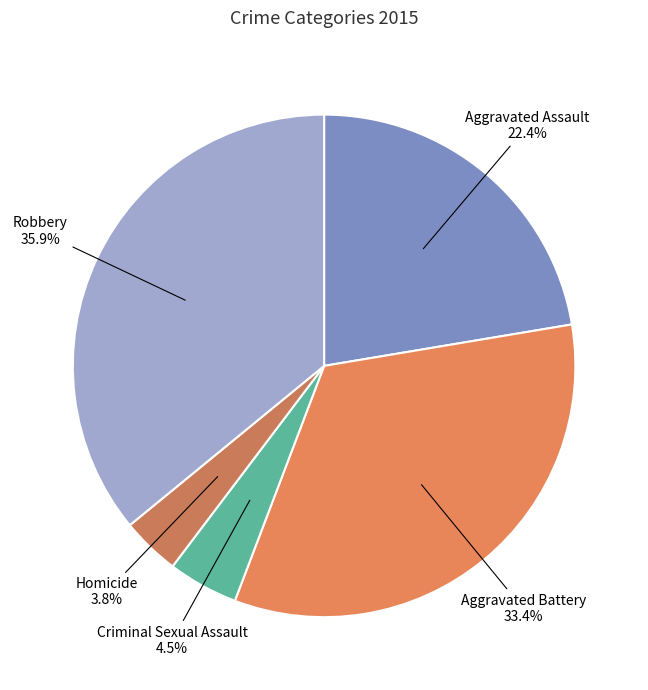

Is there any slice that represents more than half of the pie?

No